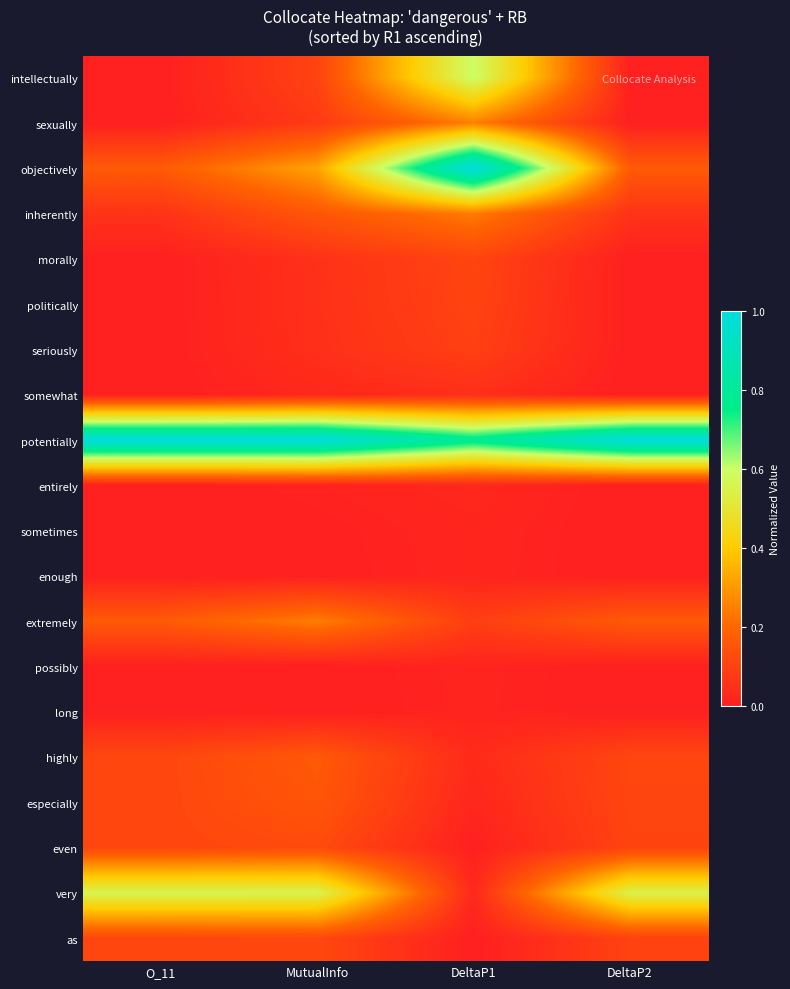

How many categories are shown in the chart?

4